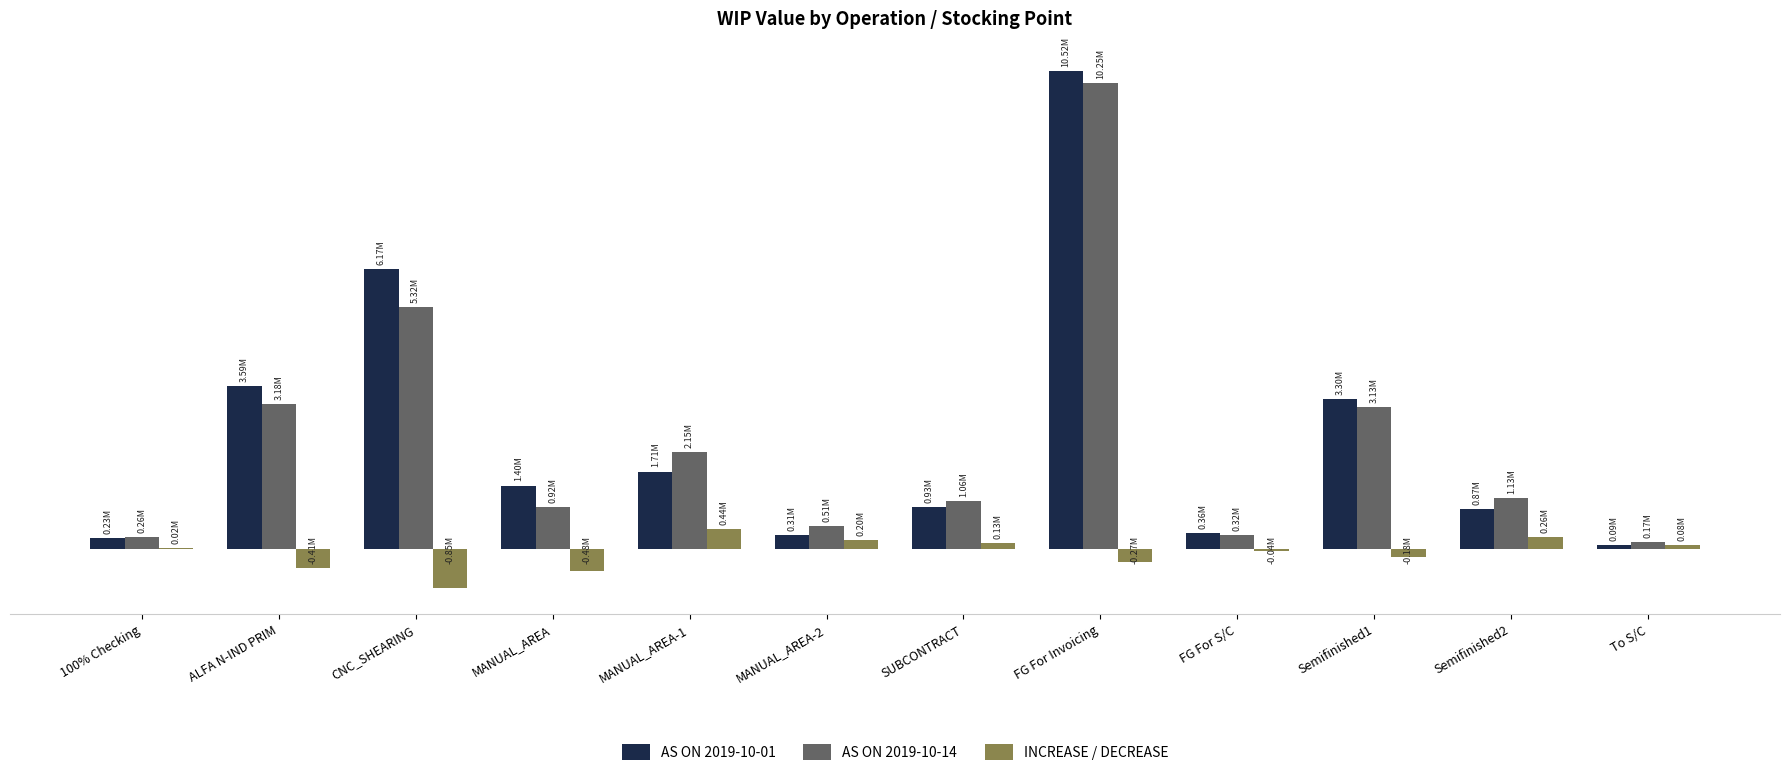

What is the label of the 12th bar from the right?

100% Checking